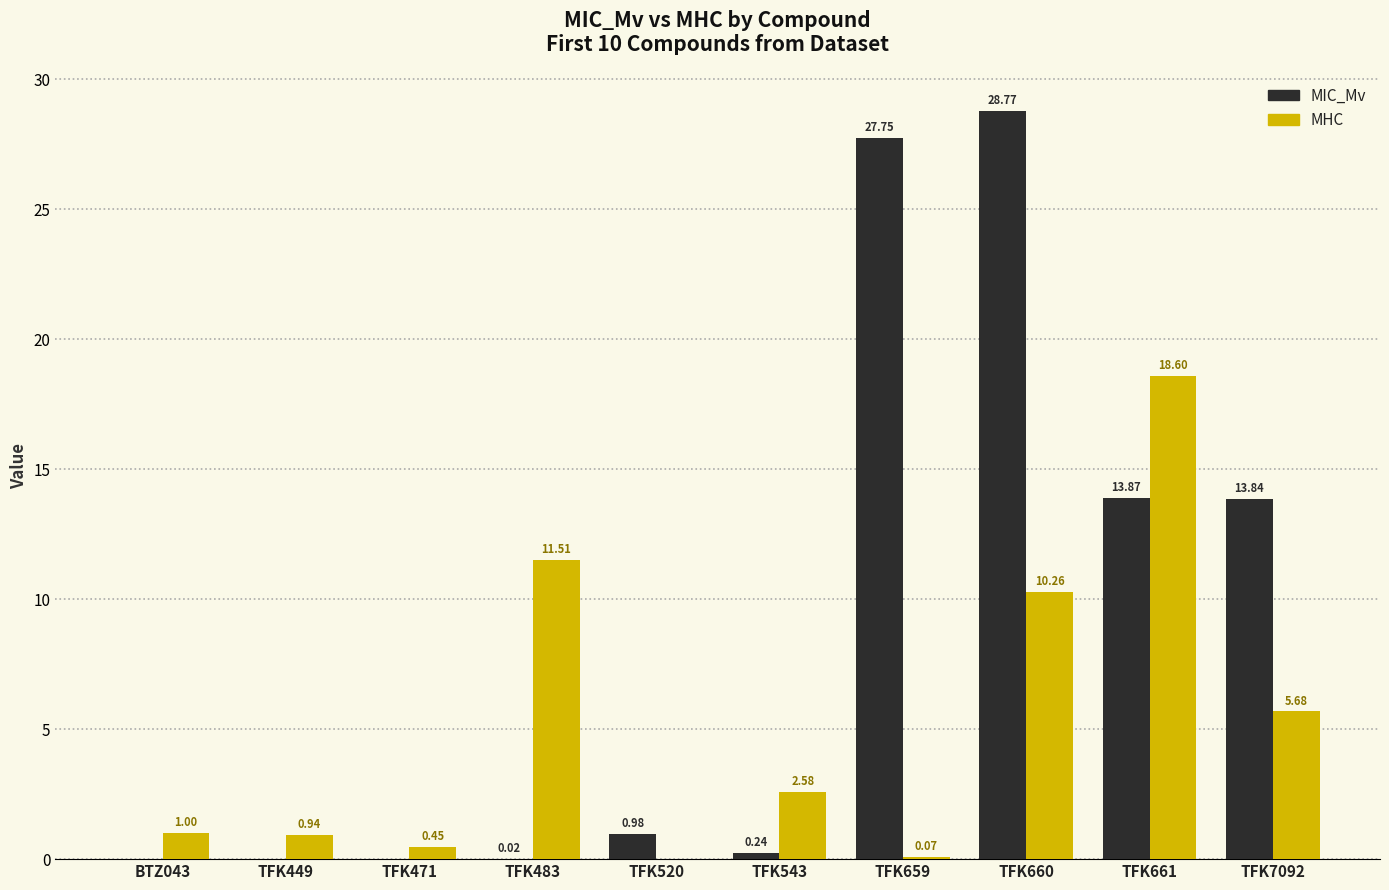

Between TFK449 and TFK520, which series saw the biggest shift?

MIC_Mv